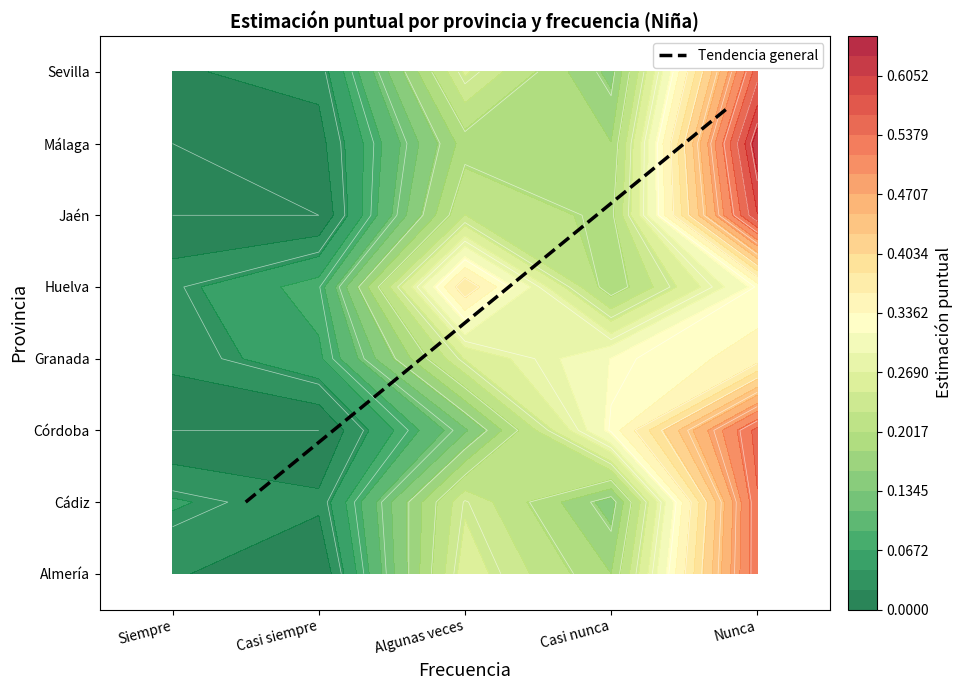

How many distinct data groups are displayed?

1